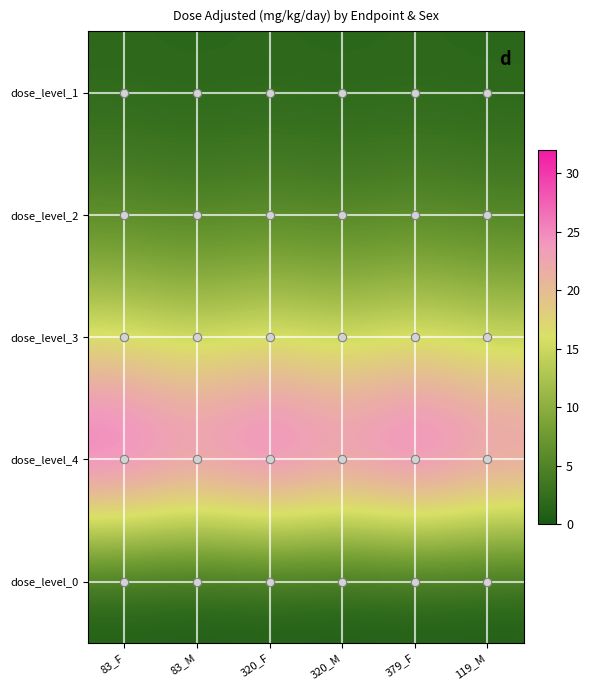

Which has a higher value, 320_M or 83_M?

320_M